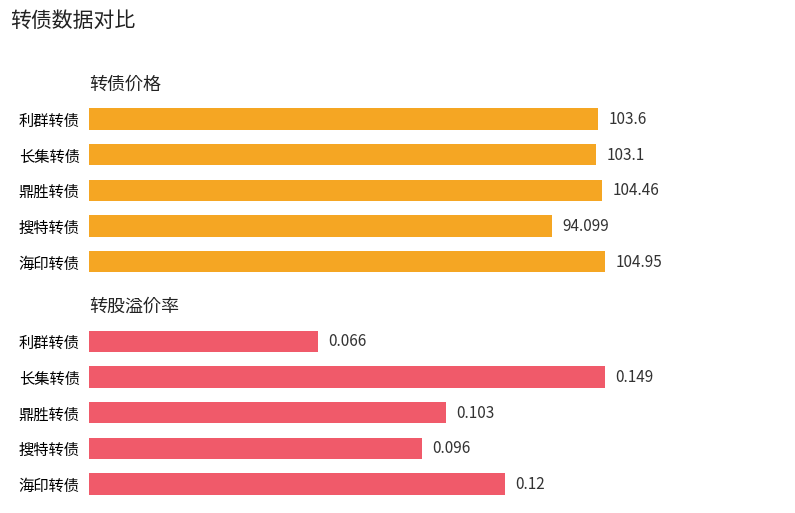

How many categories are shown in the chart?

5